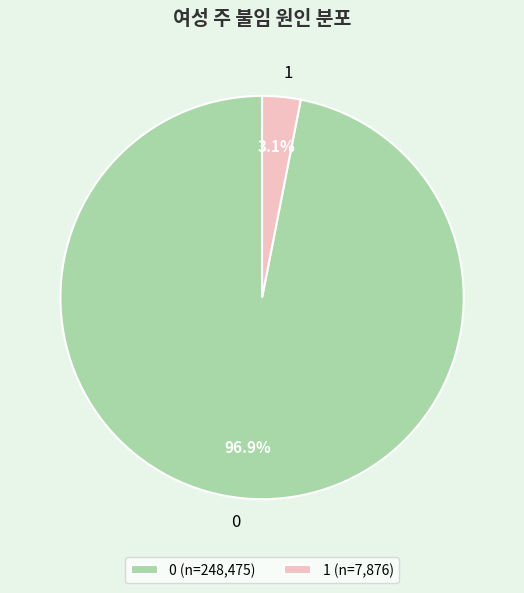

Does 1 account for over 50% of the chart?

No